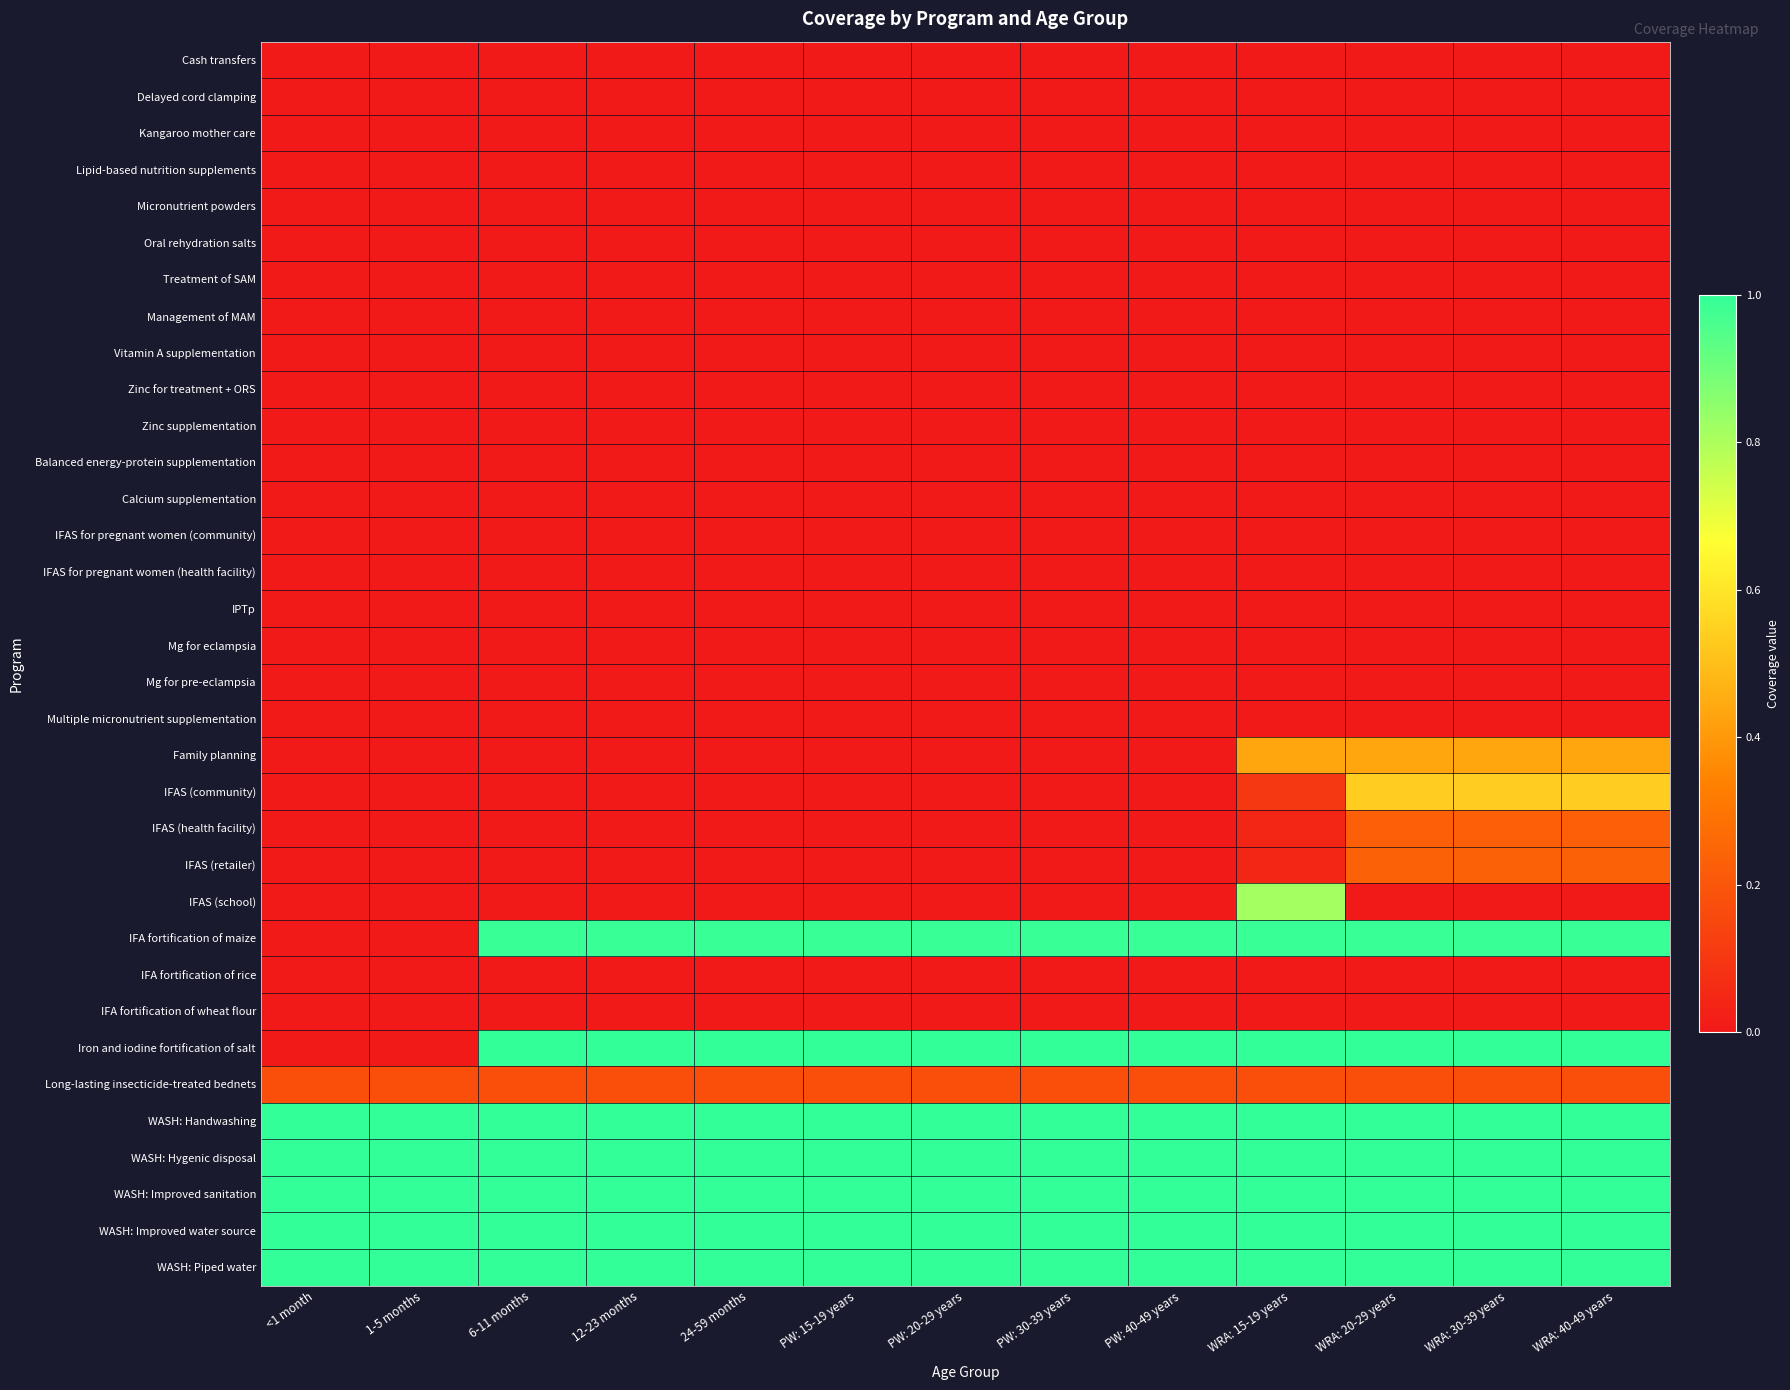

At which category is the sum across all series the highest?

WRA: 15-19 years